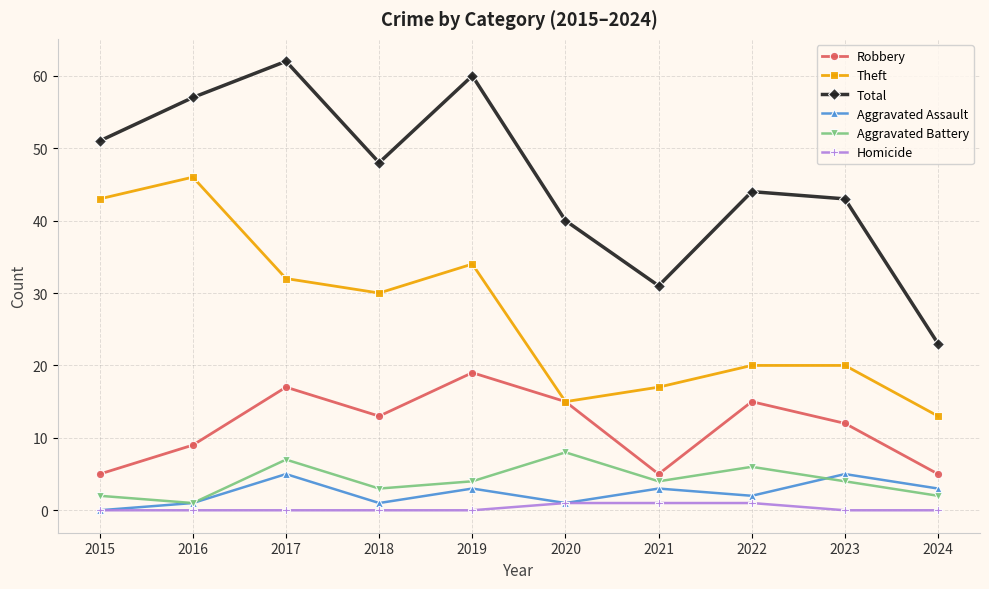

True or false: Robbery has a value of 9 at 2015.

False